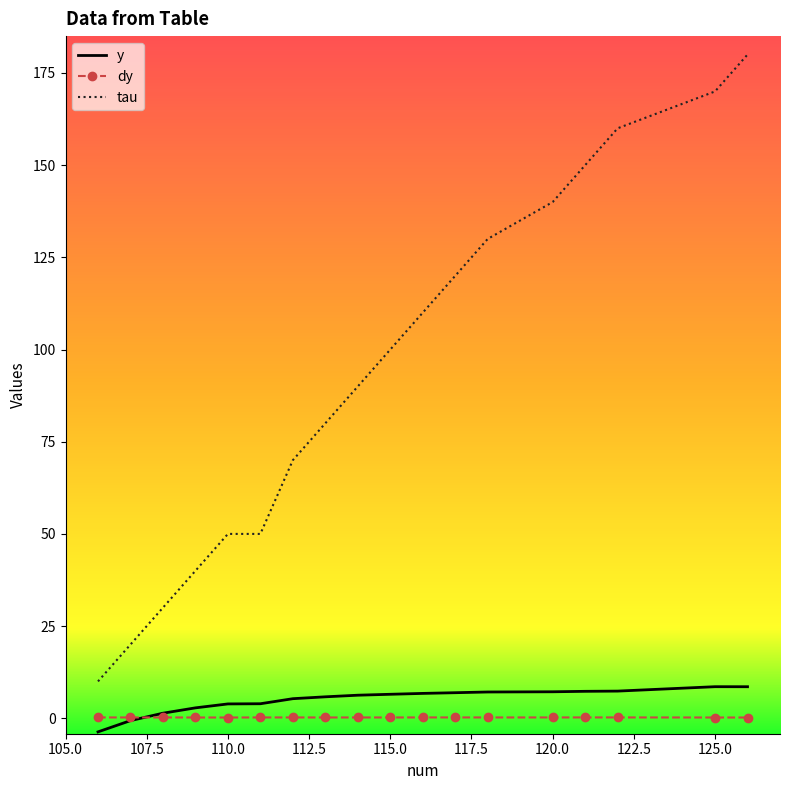

What is the average value of the tau series?

94.4